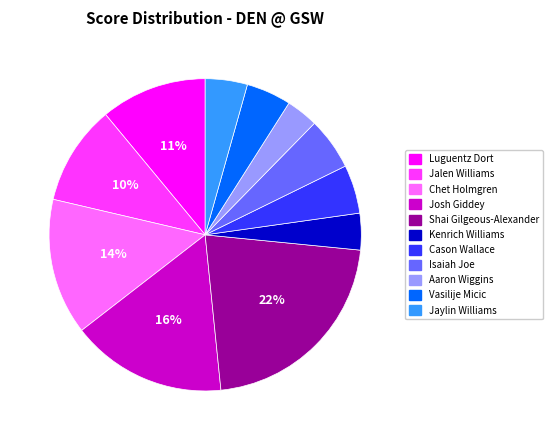

Count the number of slices in the pie.

11